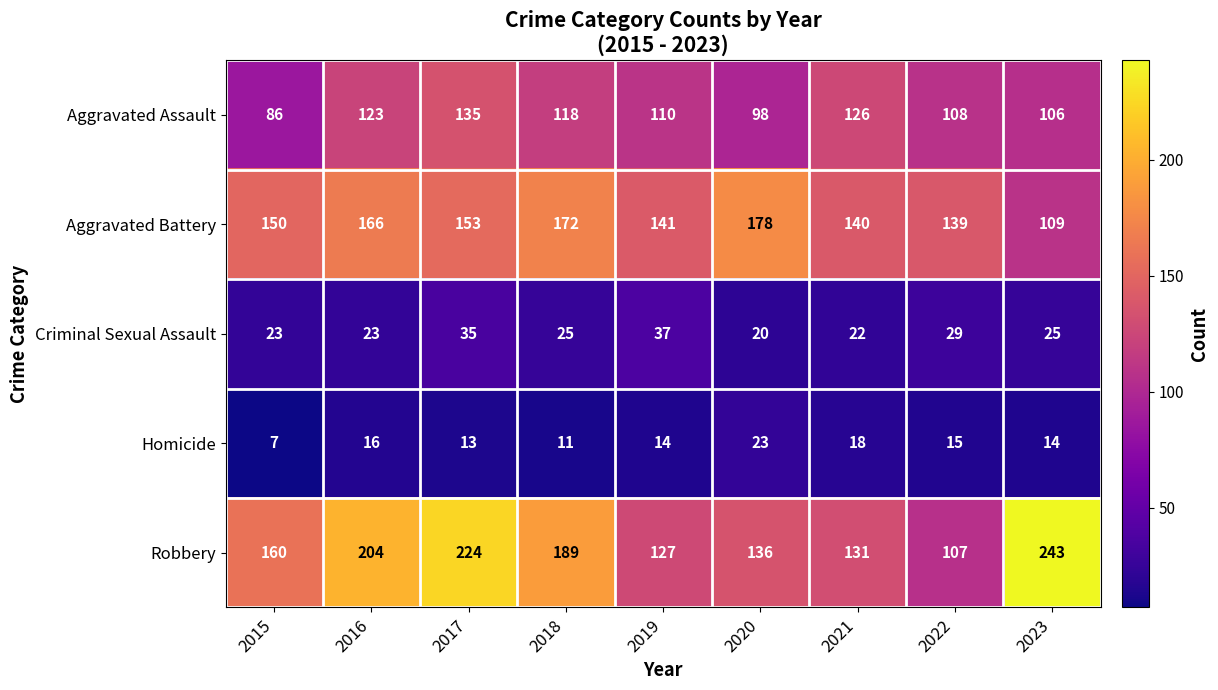

Is it true that Homicide equals 6 at 2023?

False